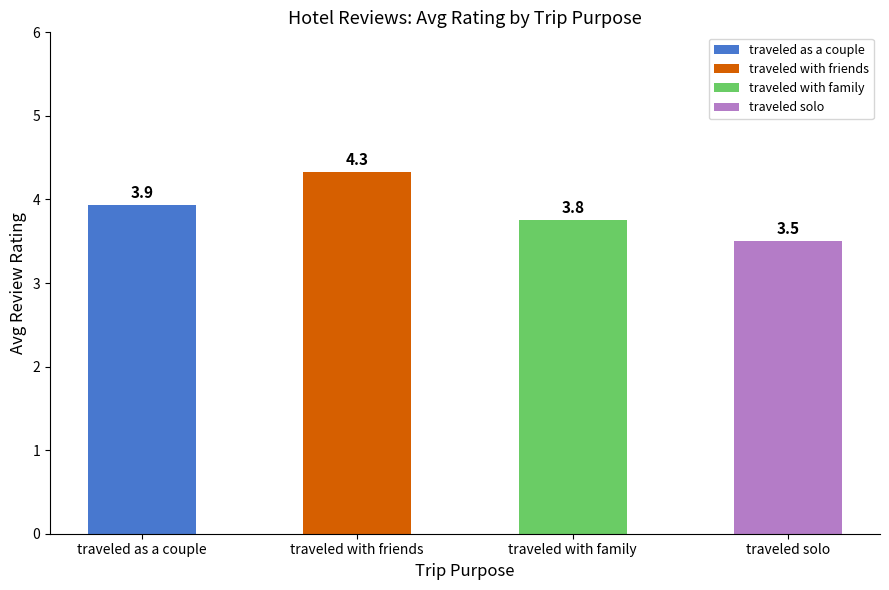

Is it true that the value at traveled with friends is 4.3?

True